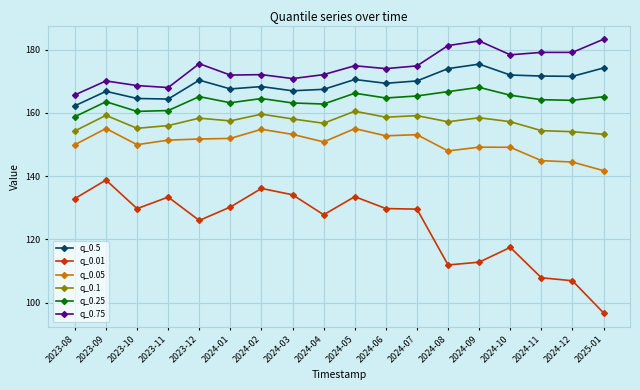

Is the value of q_0.1 at 2024-03 greater than the value of q_0.01 at 2024-03?

Yes